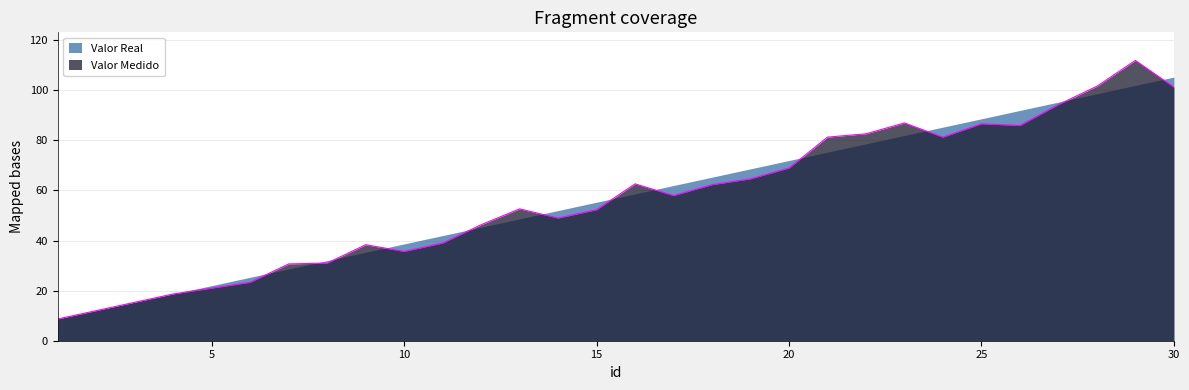

Which label corresponds to the largest value in the chart?

29